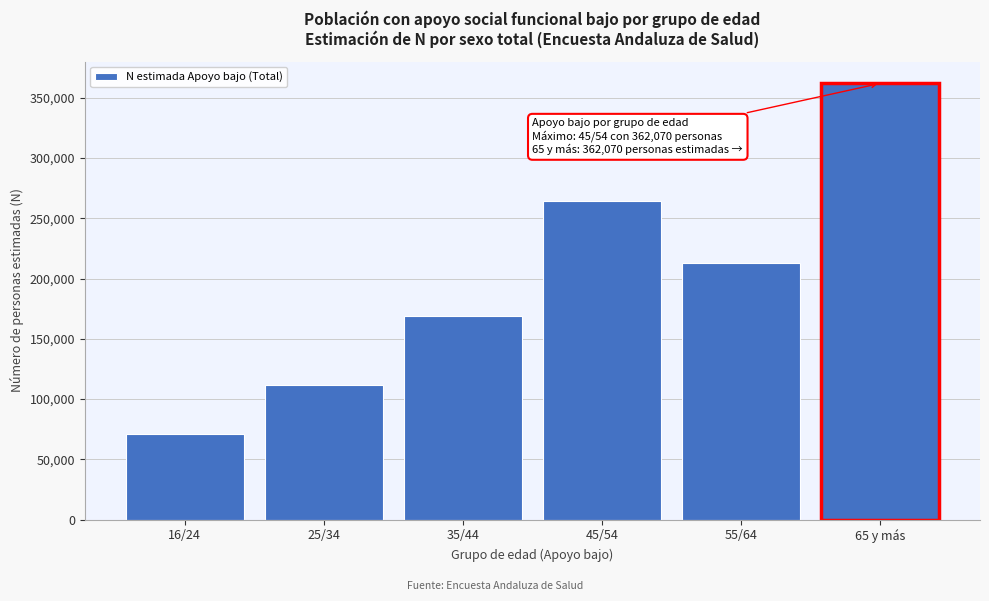

Reading right to left, transcribe all the data shown in this chart.

65 y más=362070	55/64=212978	45/54=264149	35/44=168889	25/34=111512	16/24=70640